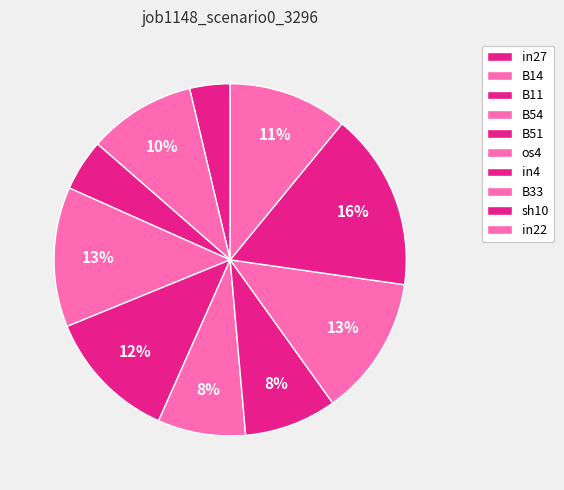

What portion of the pie excludes in4?

91.5%